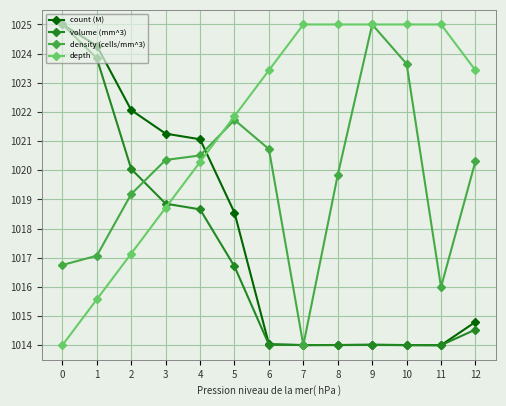

Which series has the largest total across all categories?

depth